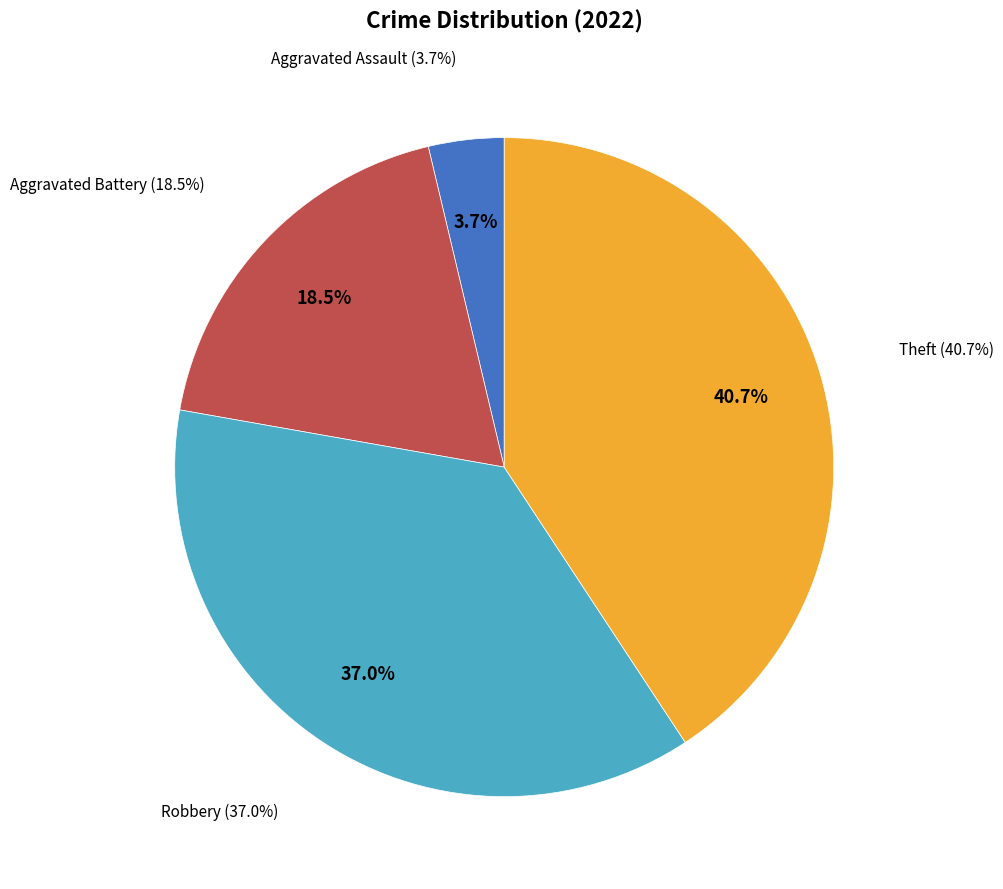

What is the total percentage of Aggravated Assault and Homicide?

3.7%